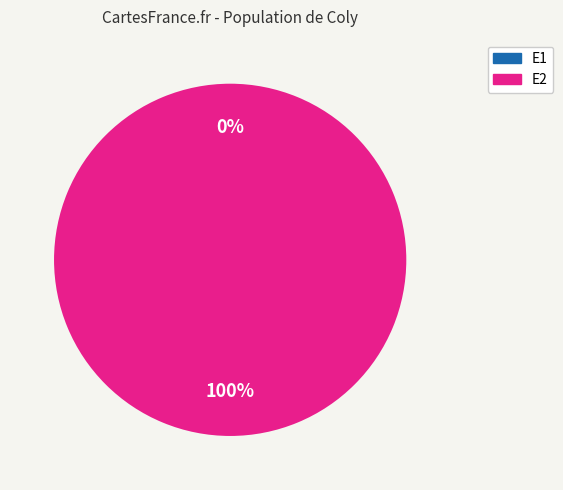

To the nearest percent, what is the difference between the E1 and E2 slice percentages?

100%